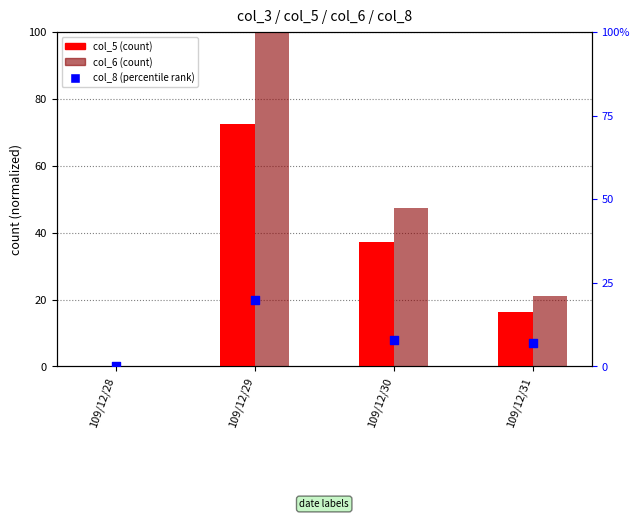

Which series has the largest total across all categories?

col_6